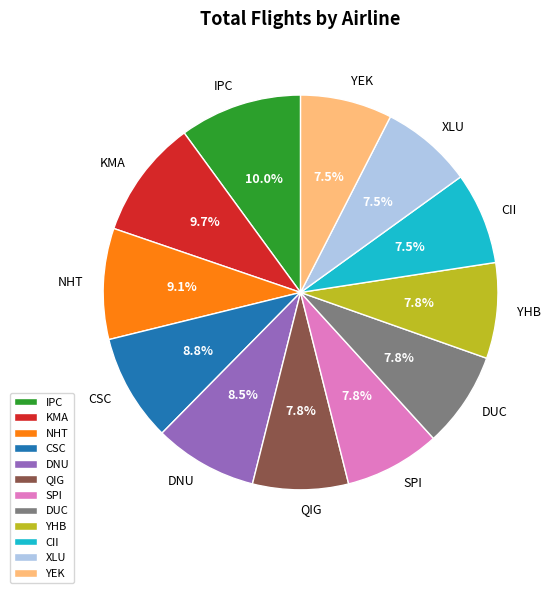

Is there a majority slice in this chart?

No